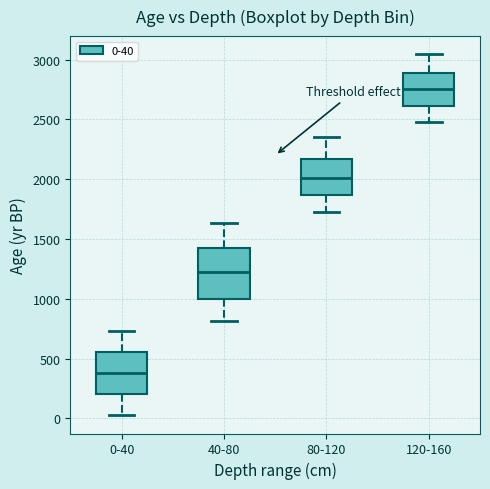

Reading left to right, transcribe this box plot: for each box, give where its median line is, the range the box spans, and where its two whiskers end, as read against the y-axis. The values are not printed on the chart, so give them approximately, as read against the axis.

0-40: median 400, box 200 to 550, whiskers 50 to 750
40-80: median 1200, box 1000 to 1450, whiskers 800 to 1650
80-120: median 2000, box 1850 to 2150, whiskers 1750 to 2350
120-160: median 2750, box 2600 to 2900, whiskers 2500 to 3050